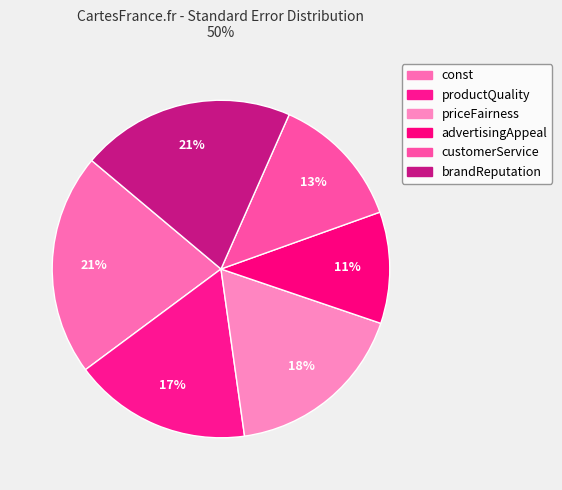

Combined, do customerService and advertisingAppeal account for over 50%?

No